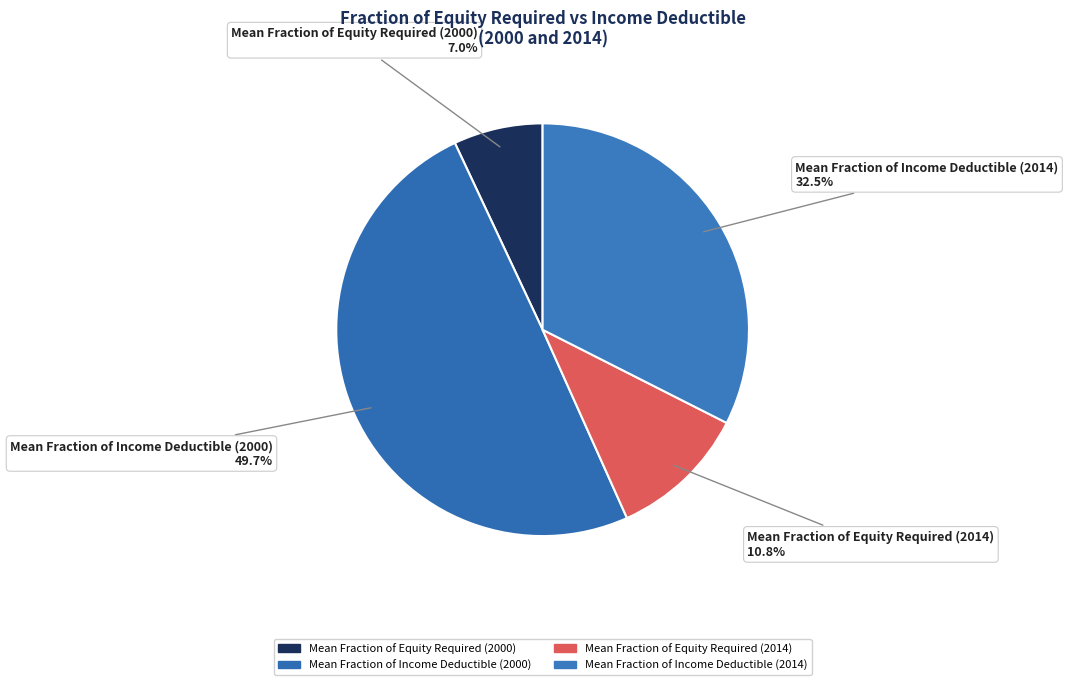

Is there a majority slice in this chart?

No